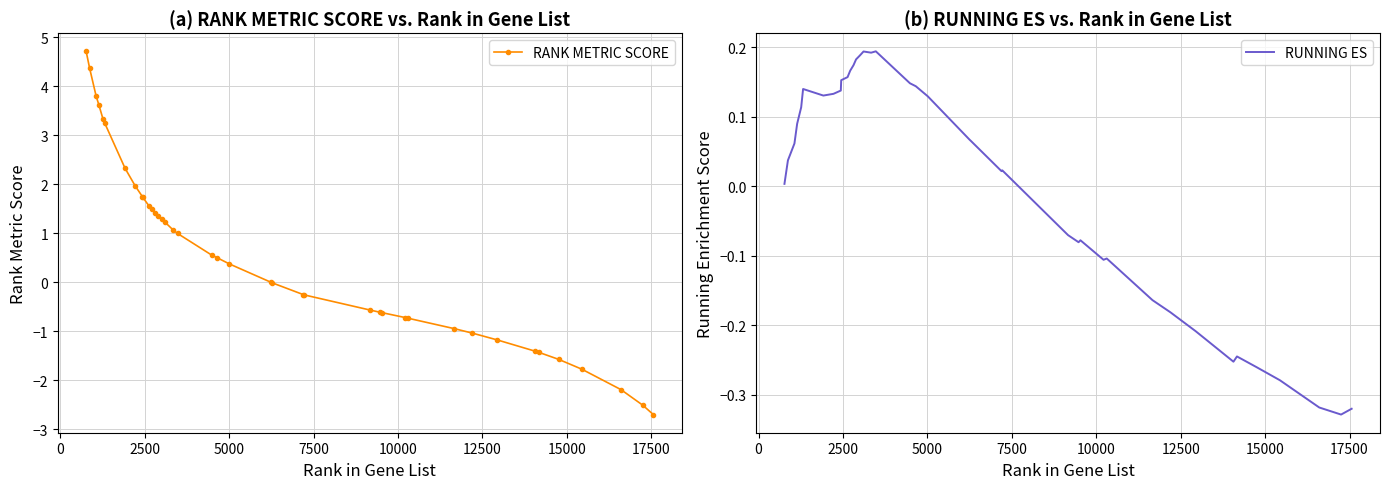

True or false: RUNNING ES and RANK METRIC SCORE cross at least once.

True